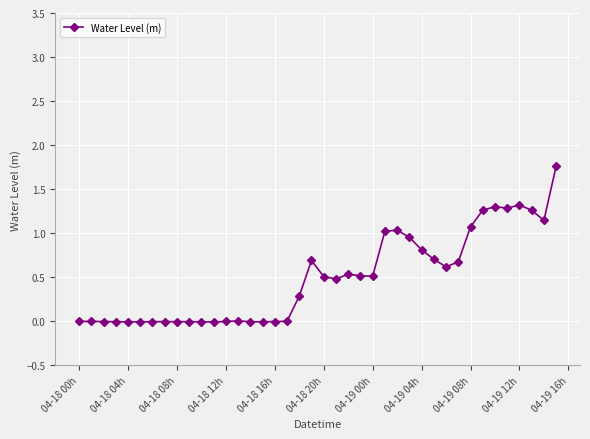

What is the greatest value displayed?

1.8